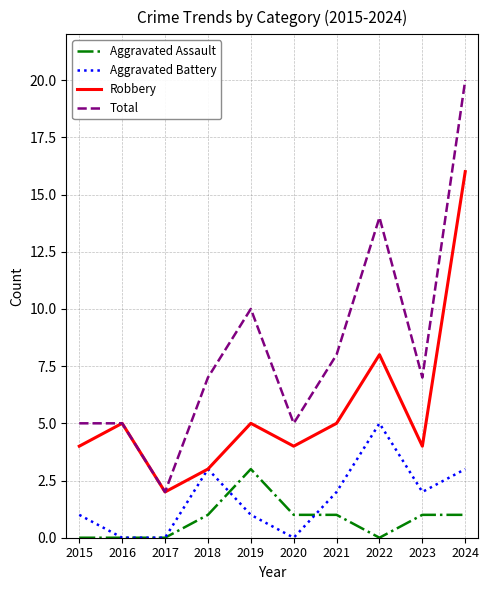

Is it true that Aggravated Assault equals 0 at 2015?

True